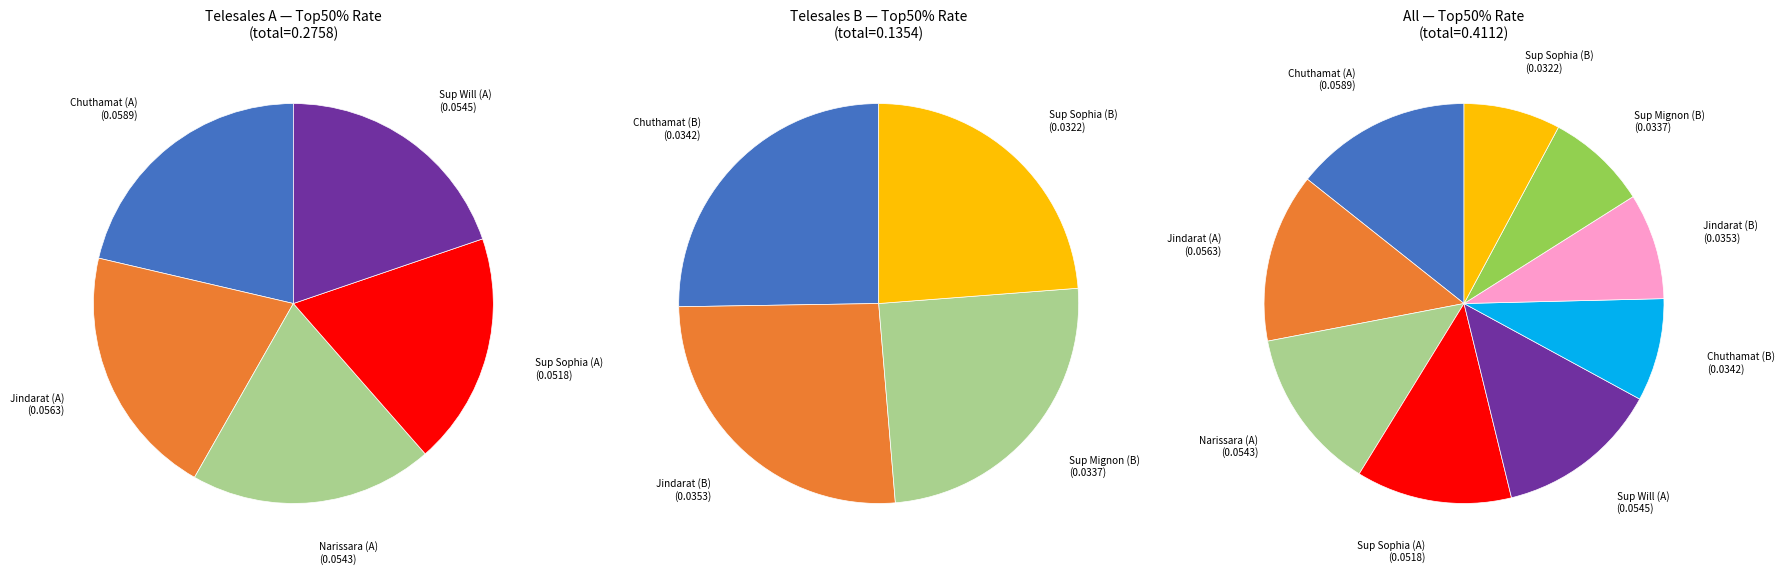

How many slices are in this pie chart?

9